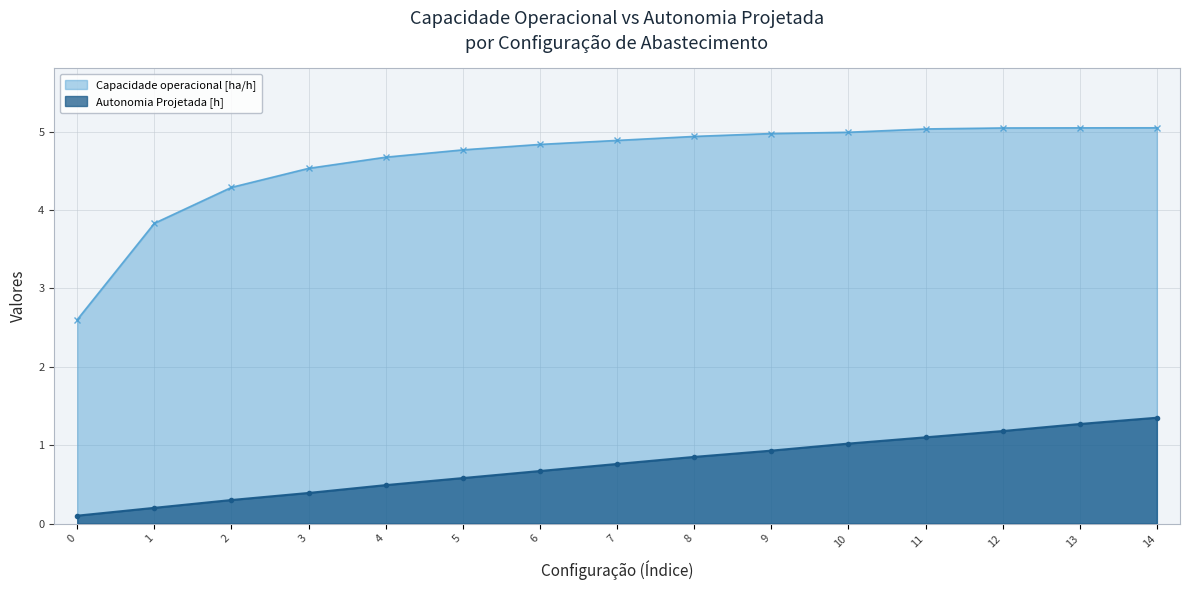

Rank the series by their maximum value, from highest to lowest.

Capacidade operacional [ha/h], Autonomia Projetada [h]